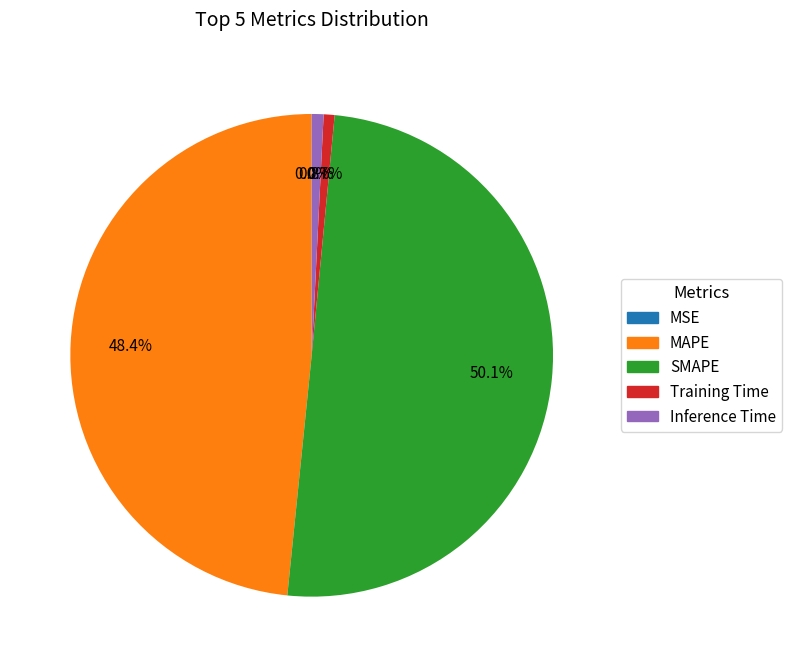

What is the majority slice?

SMAPE